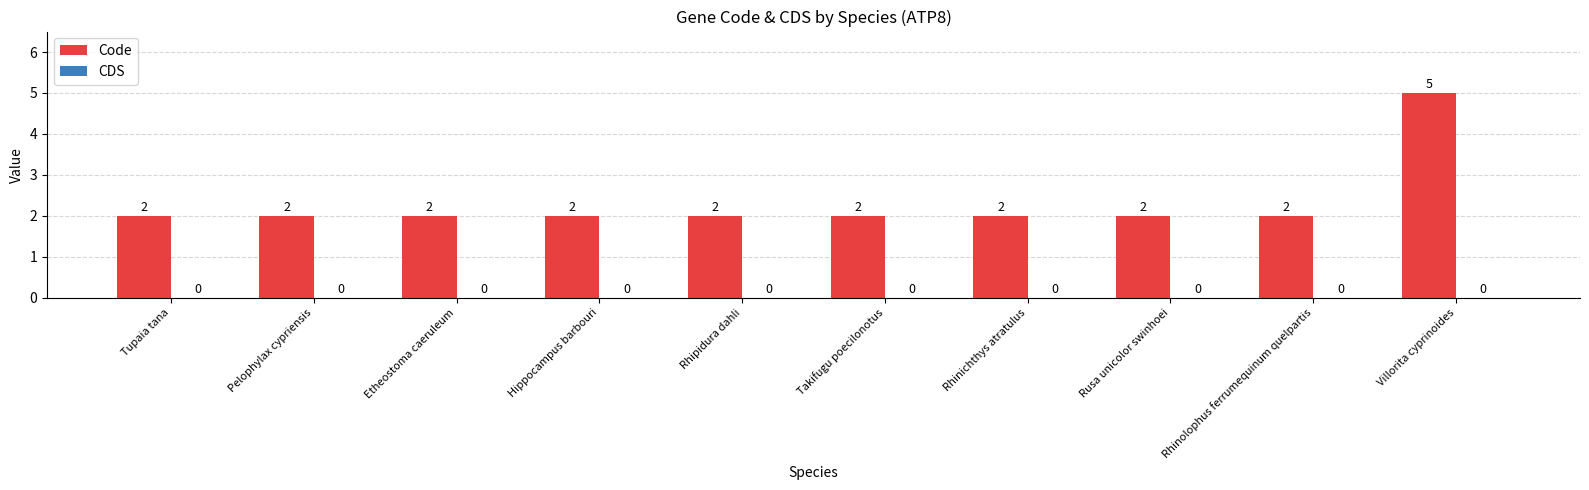

Does the chart contain any negative values?

No